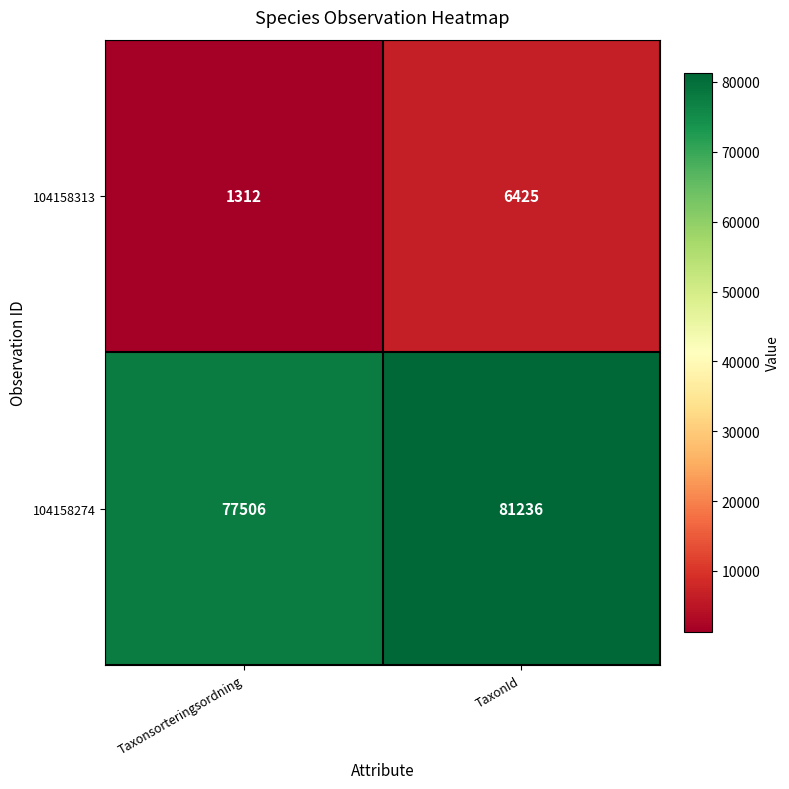

Read the 104158274 value at Taxonsorteringsordning, to the nearest 100.

77500